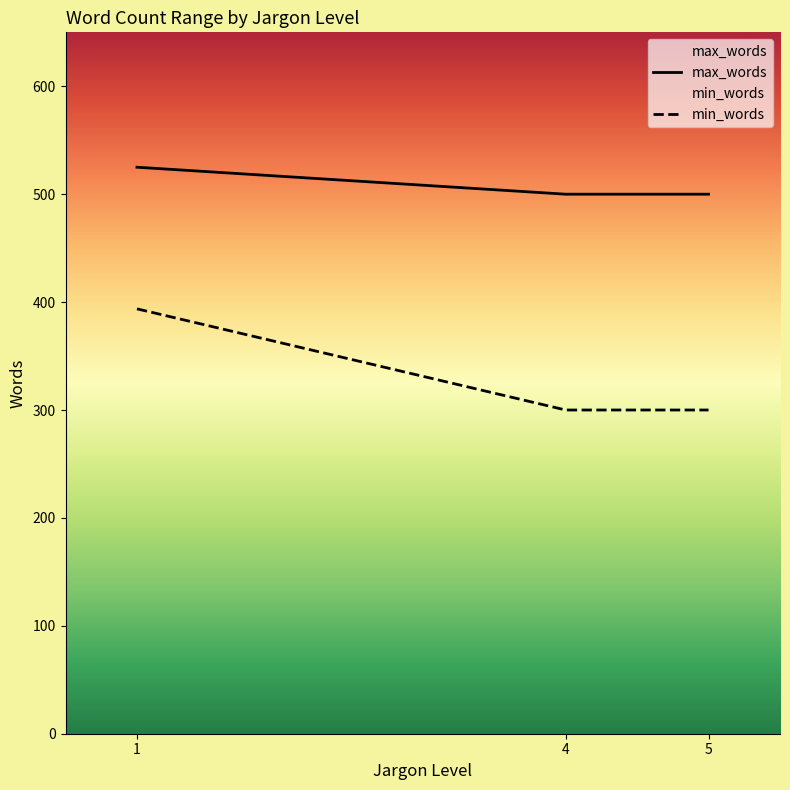

What is the minimum value for min_words?

300.0